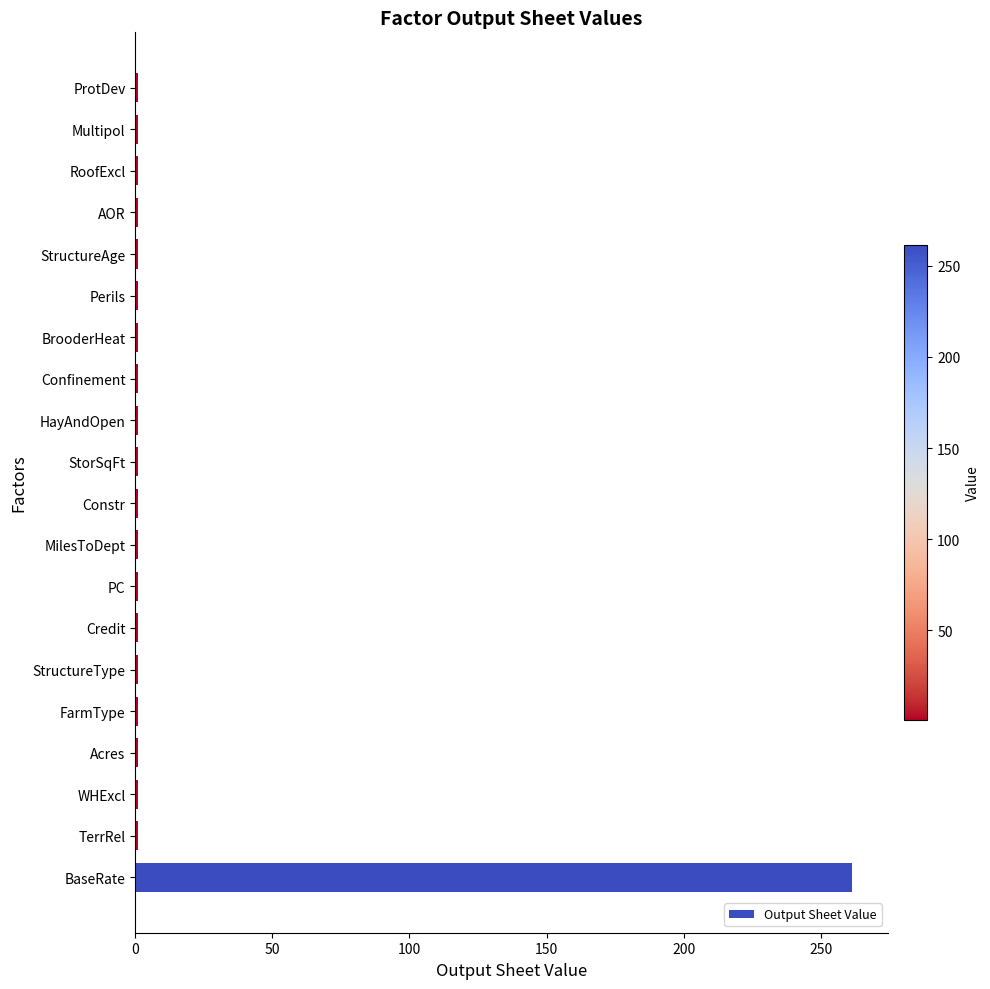

Are the bars horizontal?

Yes